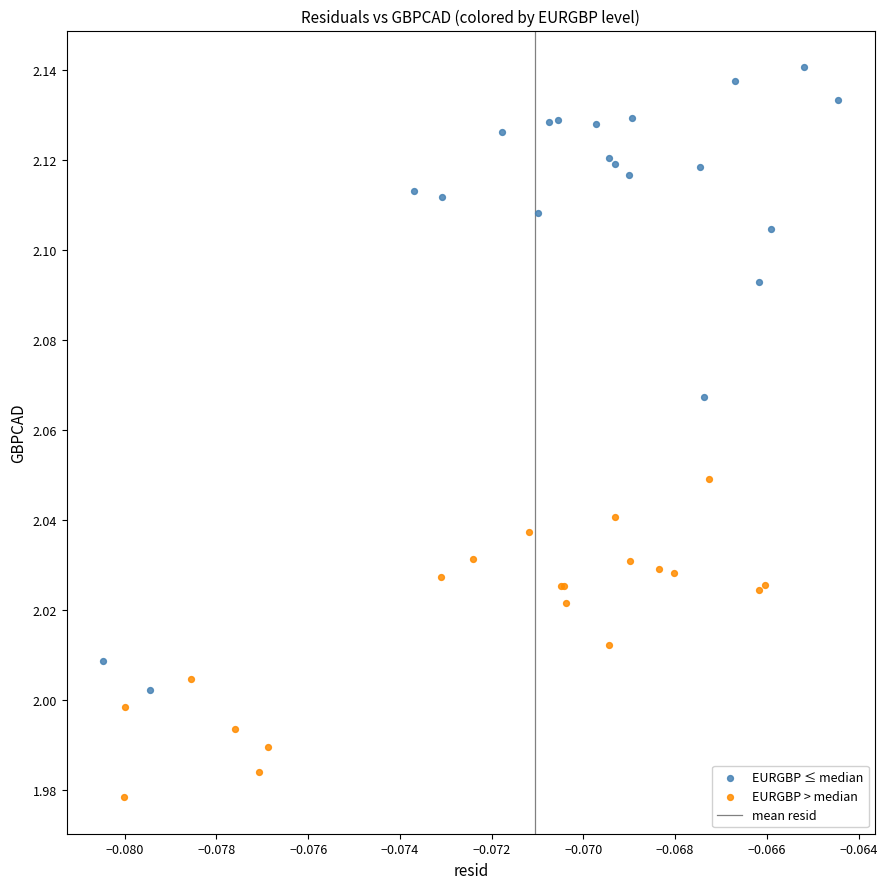

Which series contains the lowest Y value?

EURGBP > median